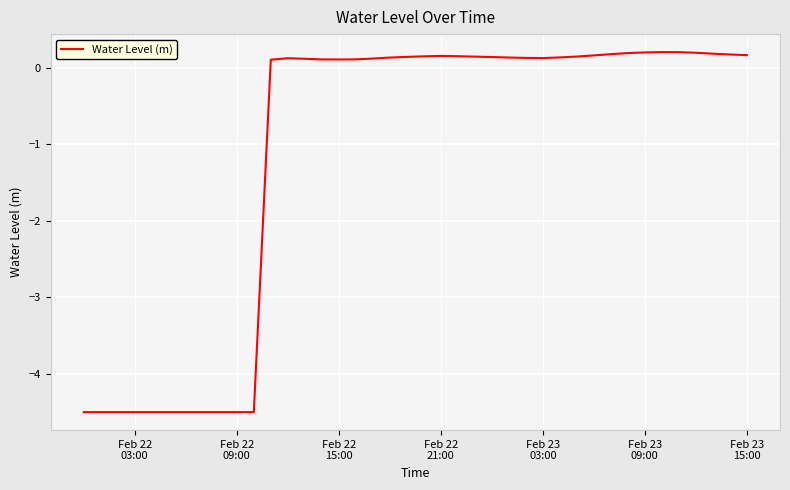

What is the difference between the maximum and minimum values?

4.7